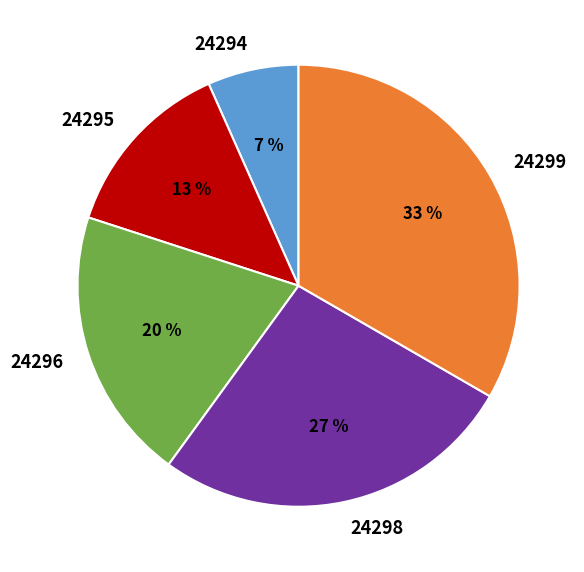

What is the largest slice in the pie chart?

24299